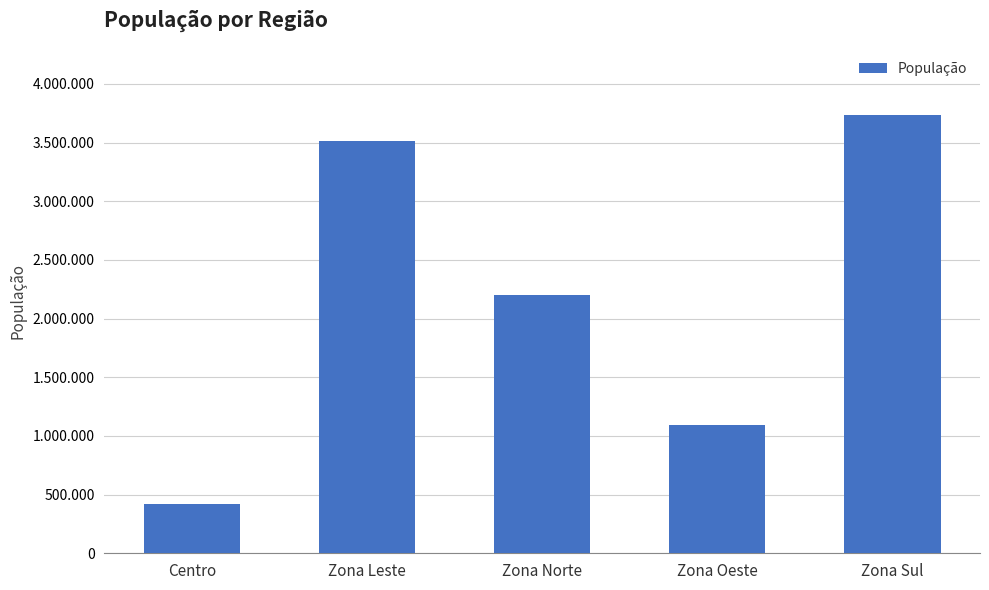

What is the minimum value shown in the chart?

423536